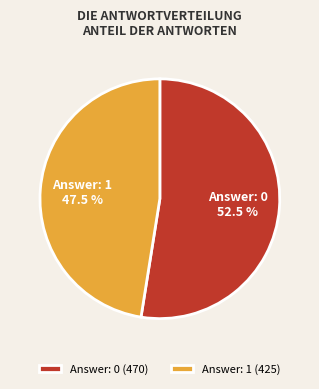

Does any single category account for the majority?

Yes